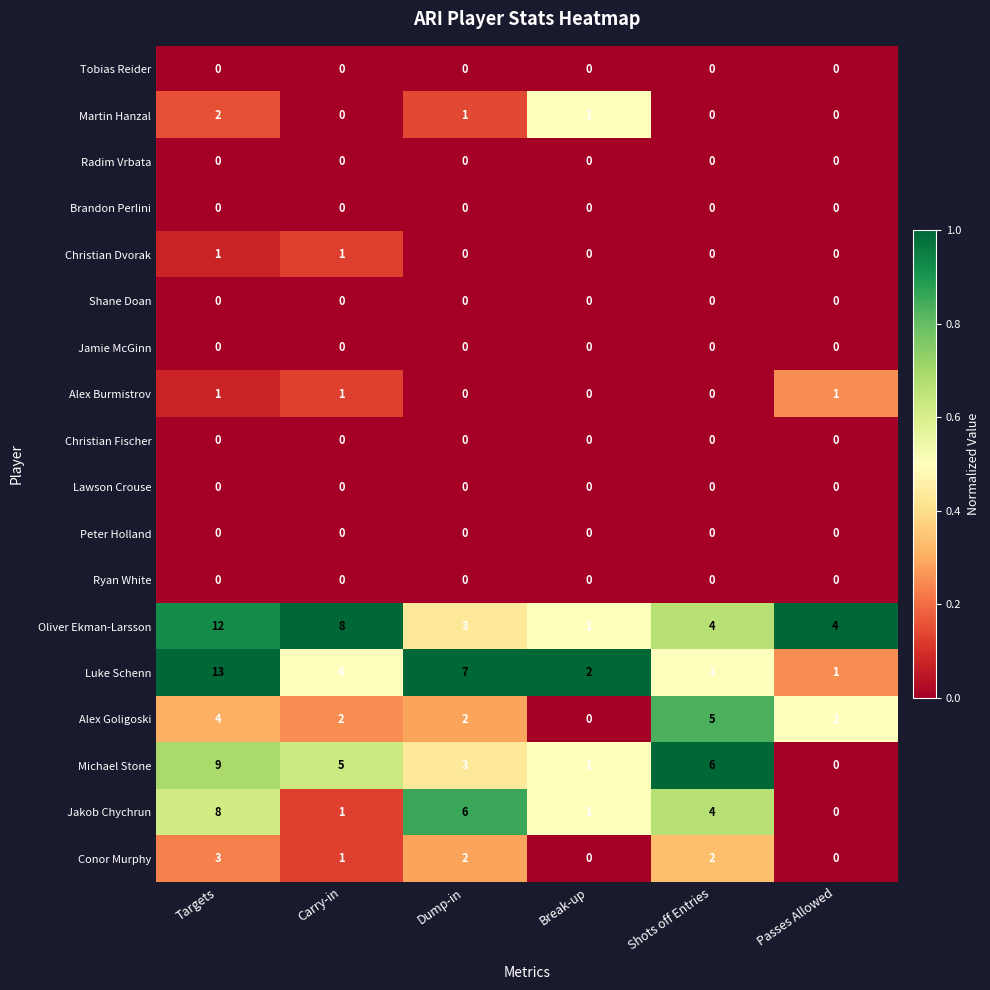

What is the maximum value shown in the chart?

13